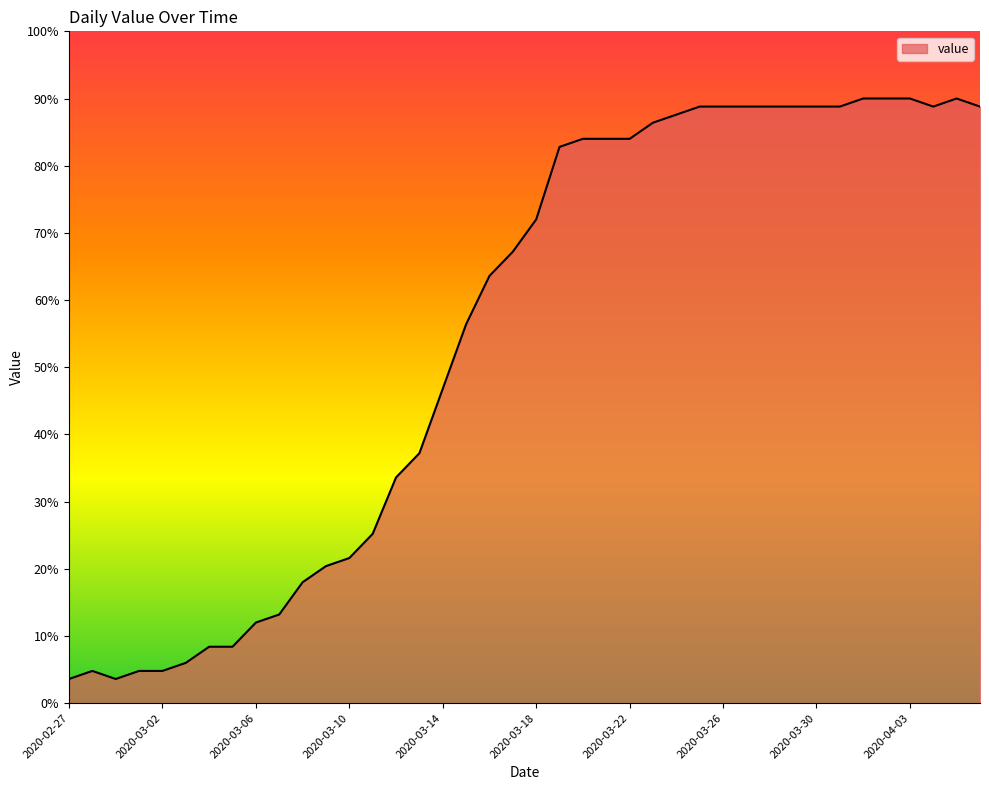

Does the chart display data point markers on the line(s)?

No